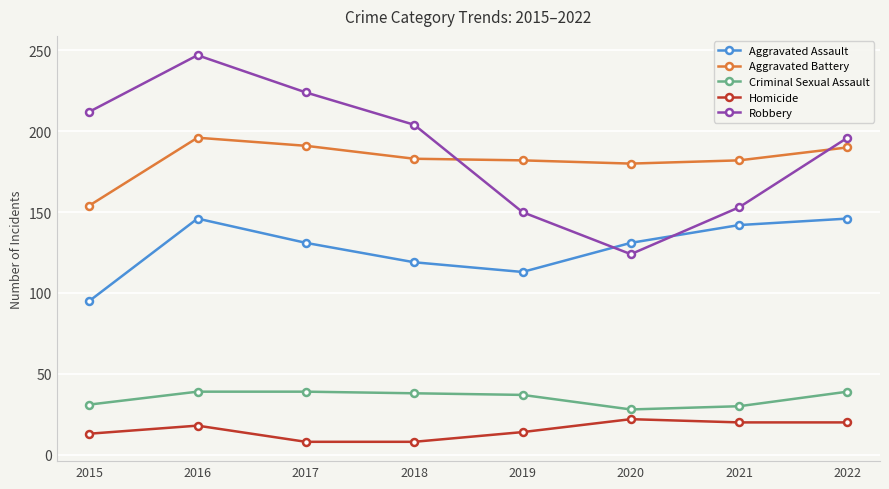

Which series has the largest total across all categories?

Robbery